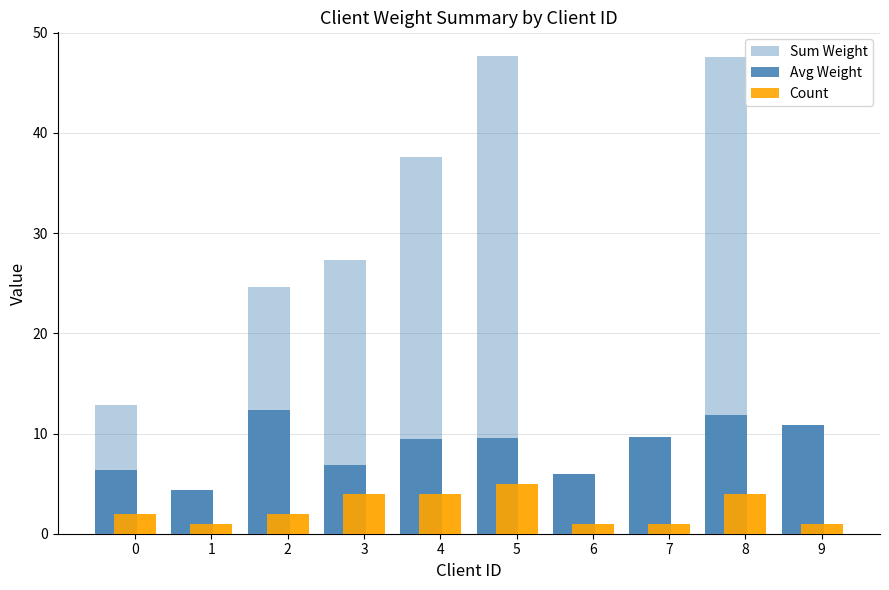

At which label does Count (front) reach its minimum?

1